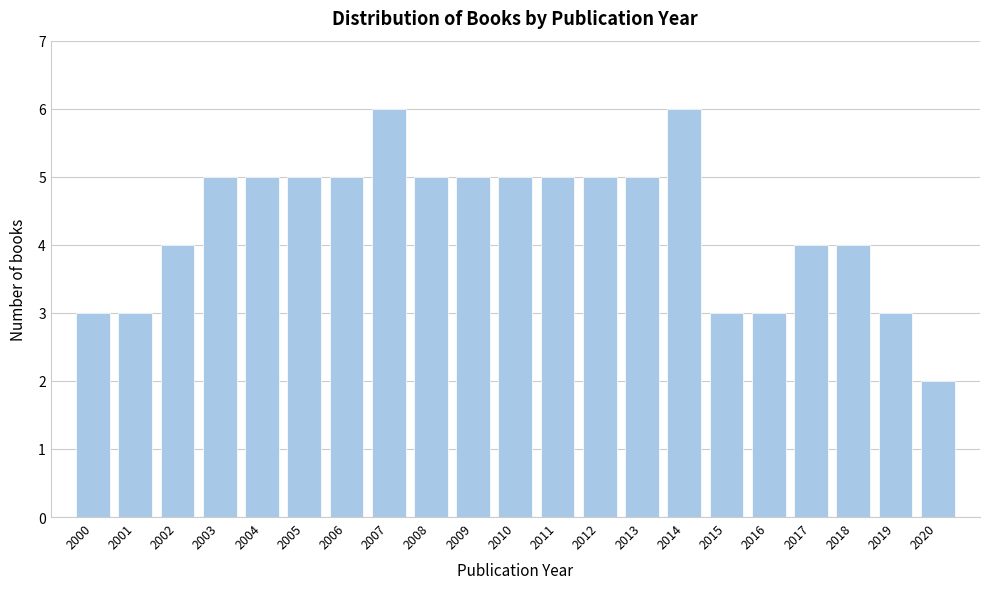

Reading right to left, list all the values displayed in this chart.

2	3	4	4	3	3	6	5	5	5	5	5	5	6	5	5	5	5	4	3	3